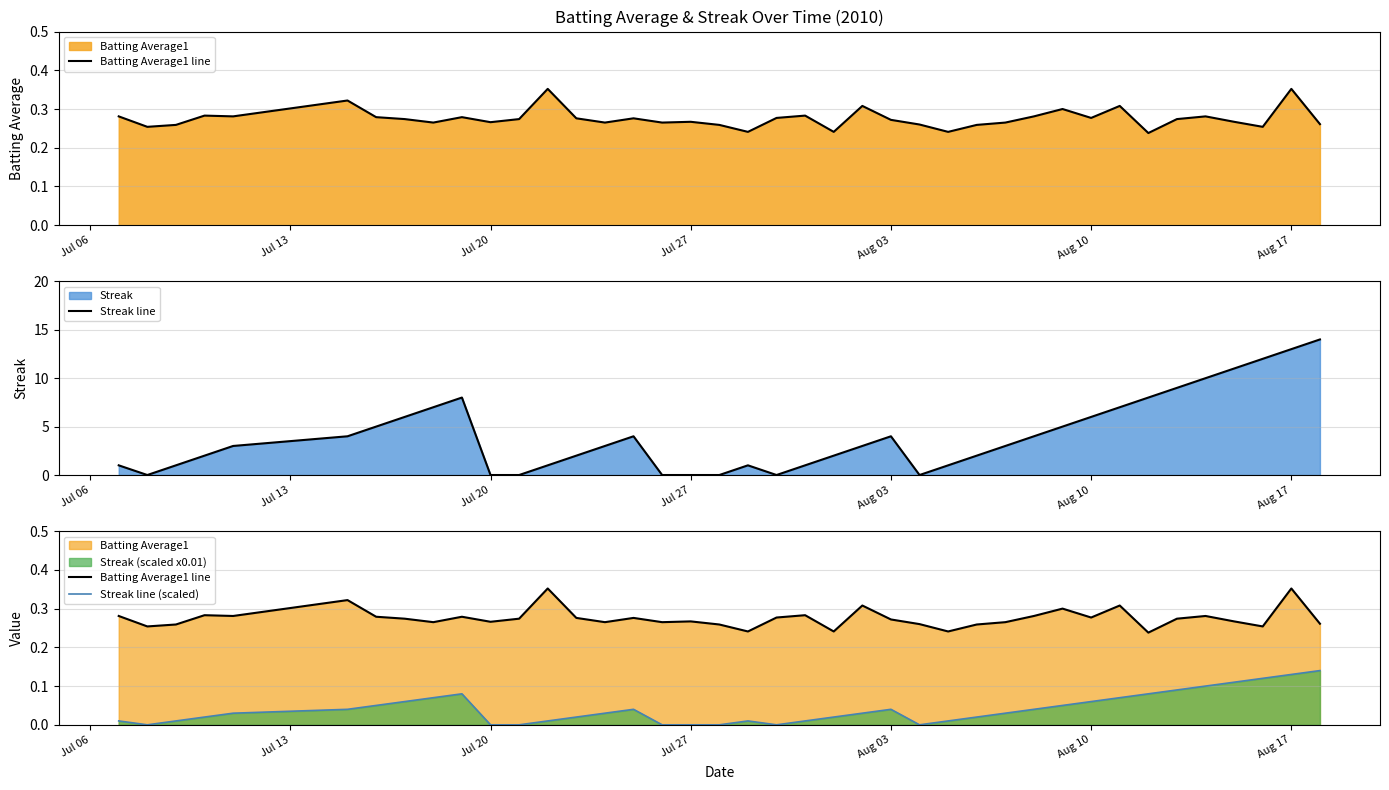

Which series has the widest spread of values?

Streak line